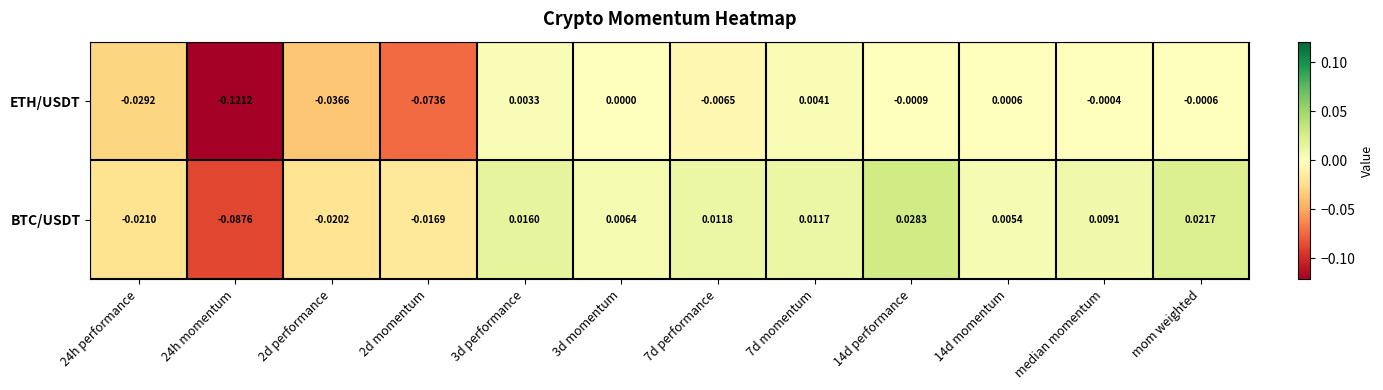

At 3d performance, list the series in order from largest to smallest.

BTC/USDT, ETH/USDT